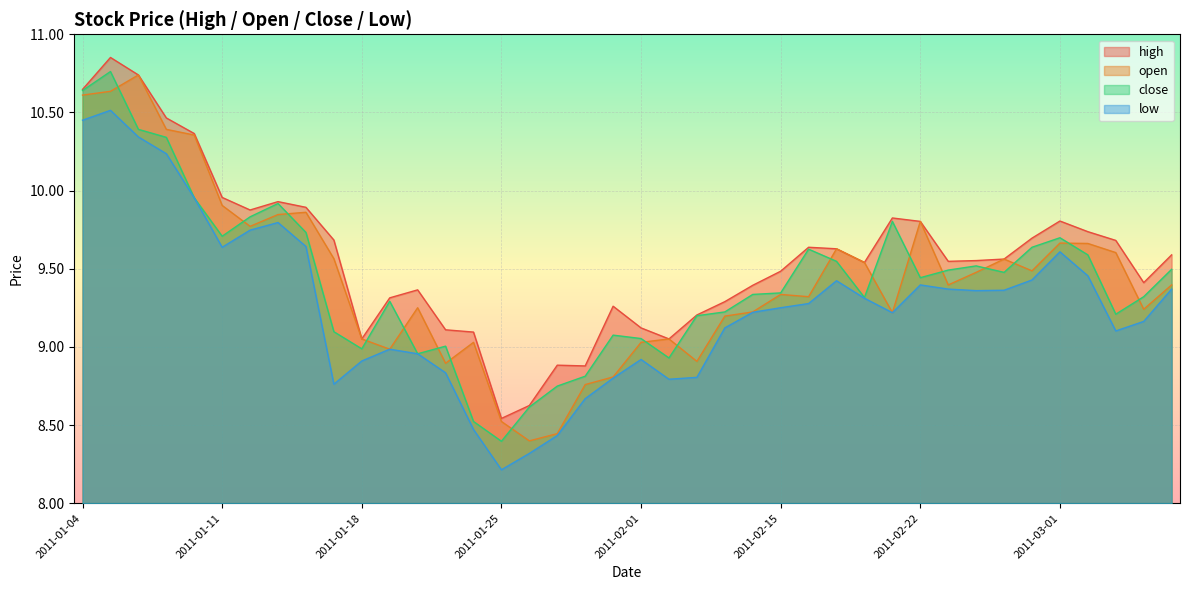

Rank the series by their maximum value, from highest to lowest.

high, close, open, low